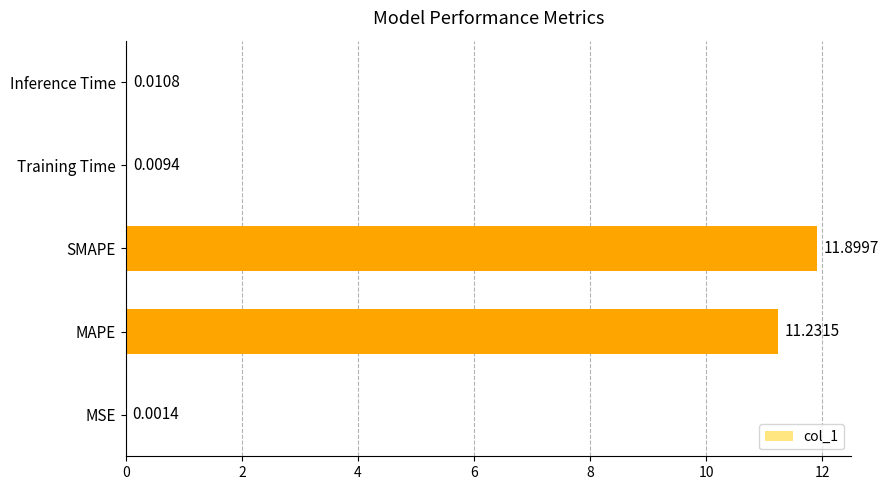

At which label is the value closest to 5?

Inference Time